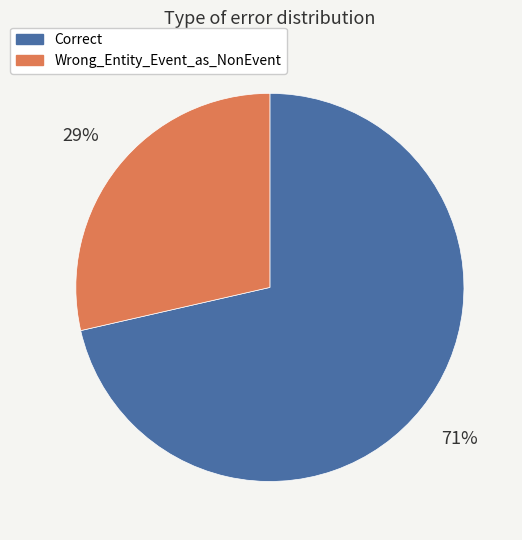

To the nearest percent, what percentage of the pie is Wrong_Entity_Event_as_NonEvent?

29%